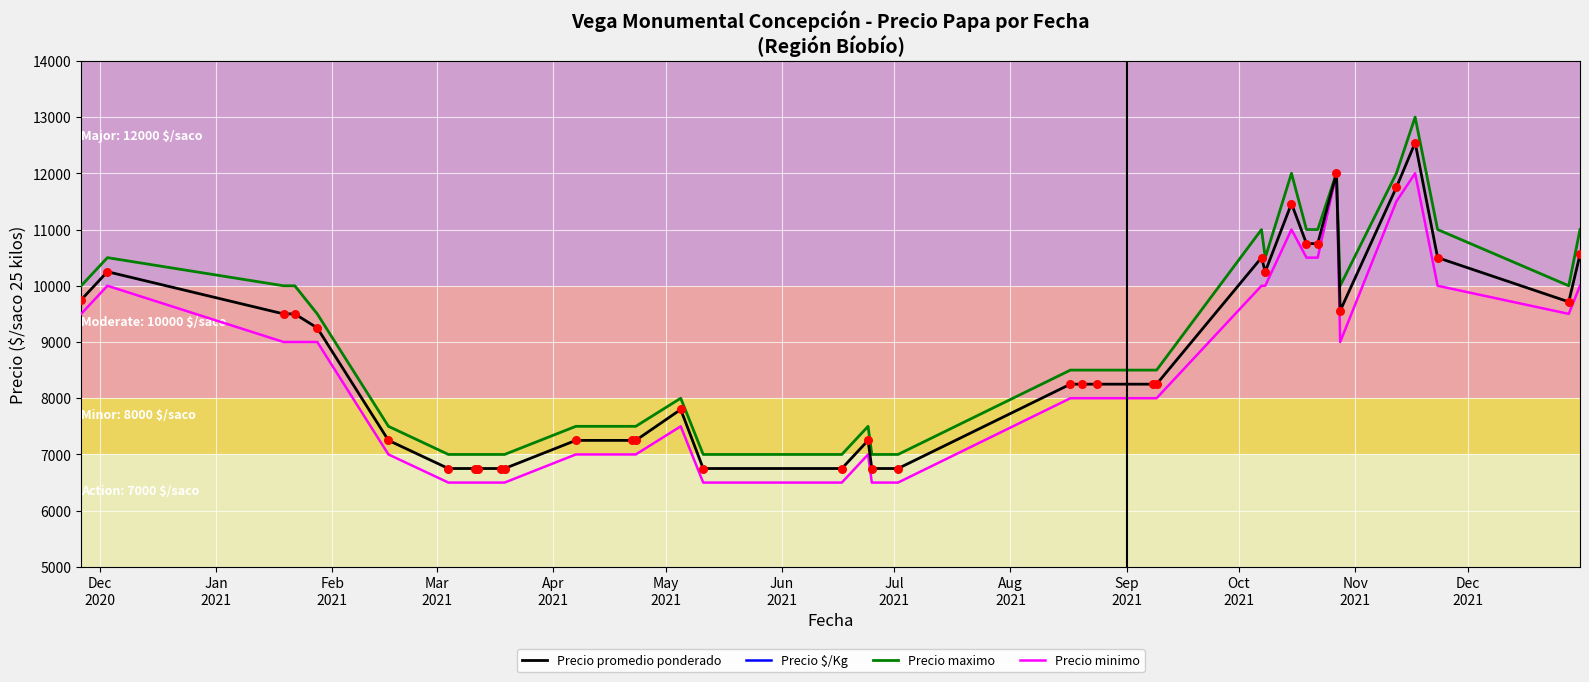

Which series has the largest Y range (max minus min)?

Precio maximo